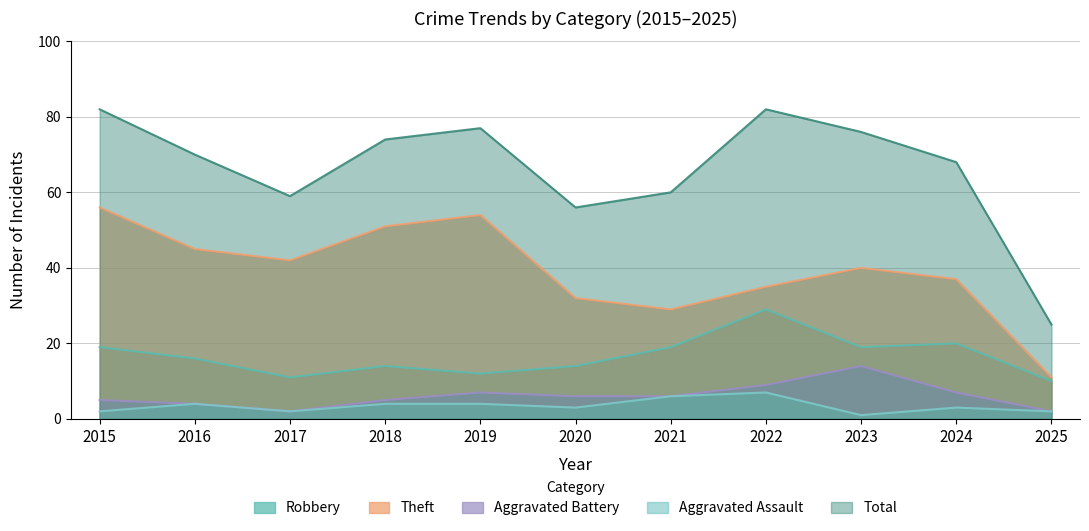

Where is the first local maximum for Aggravated Battery?

2019